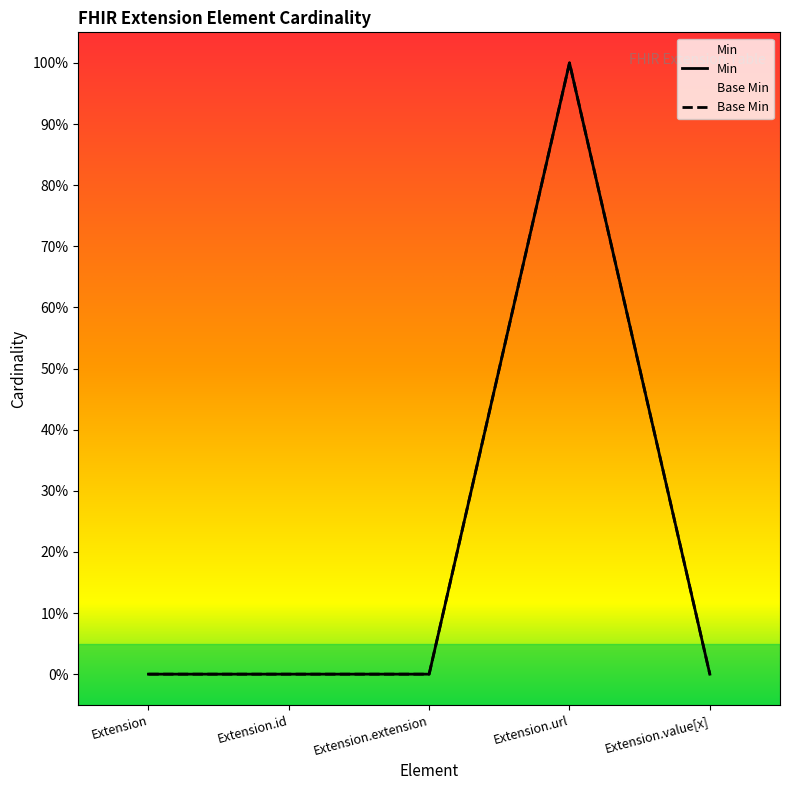

How many interior local peaks does the Base Min series have?

1